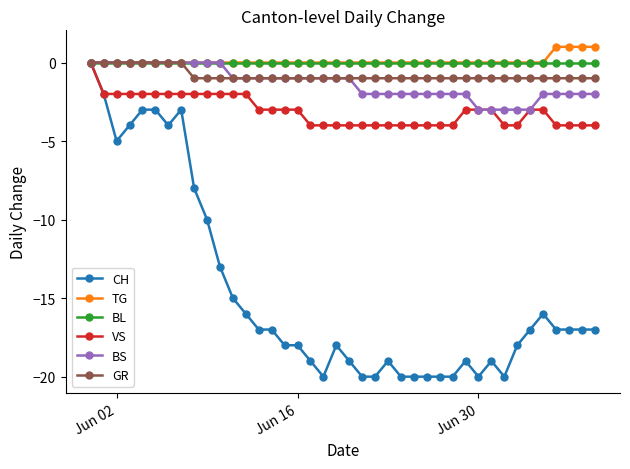

Which series has the widest spread of values?

CH